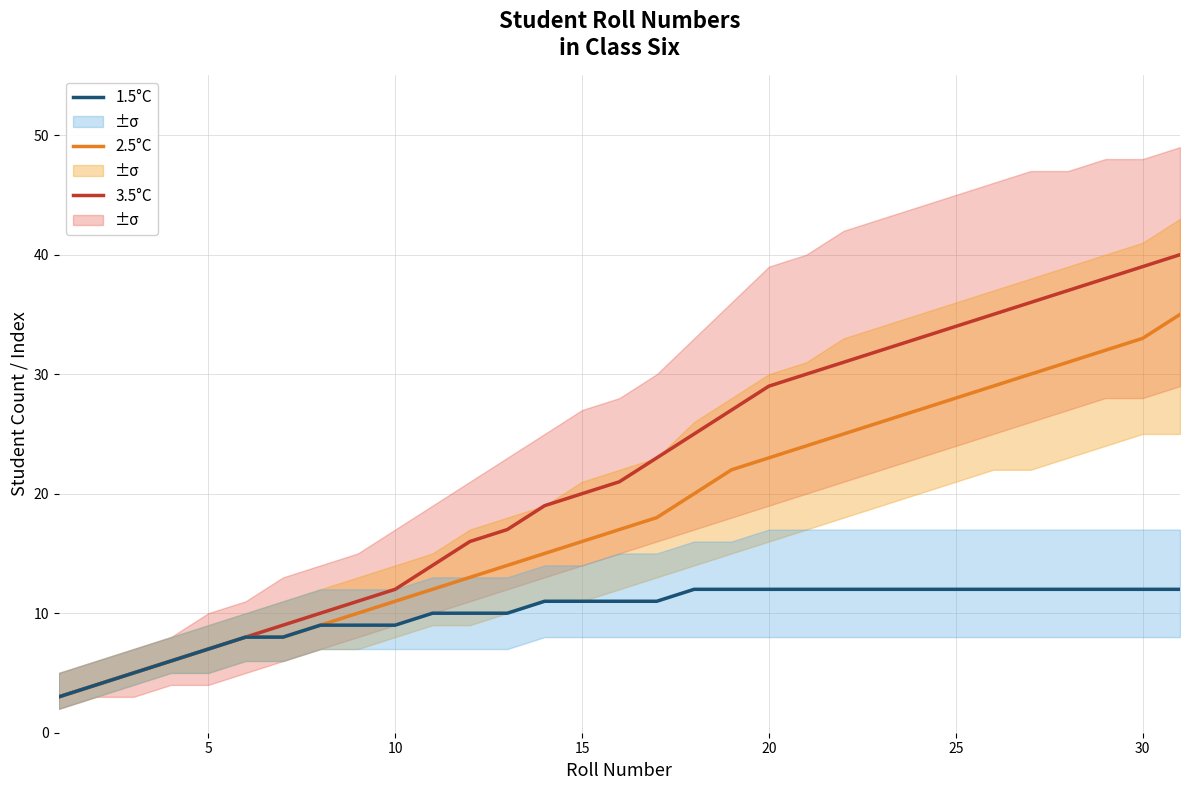

True or false: 3.5°C and 2.5°C cross at least once.

False